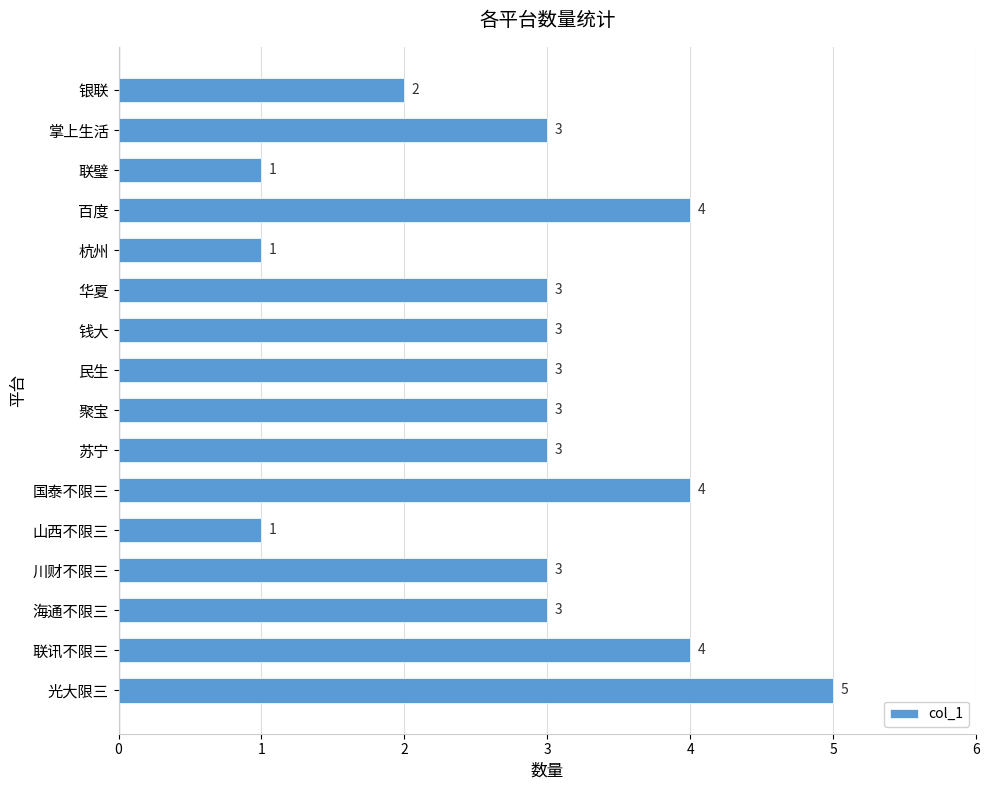

What is the change in value from 国泰不限三 to 山西不限三?

-3